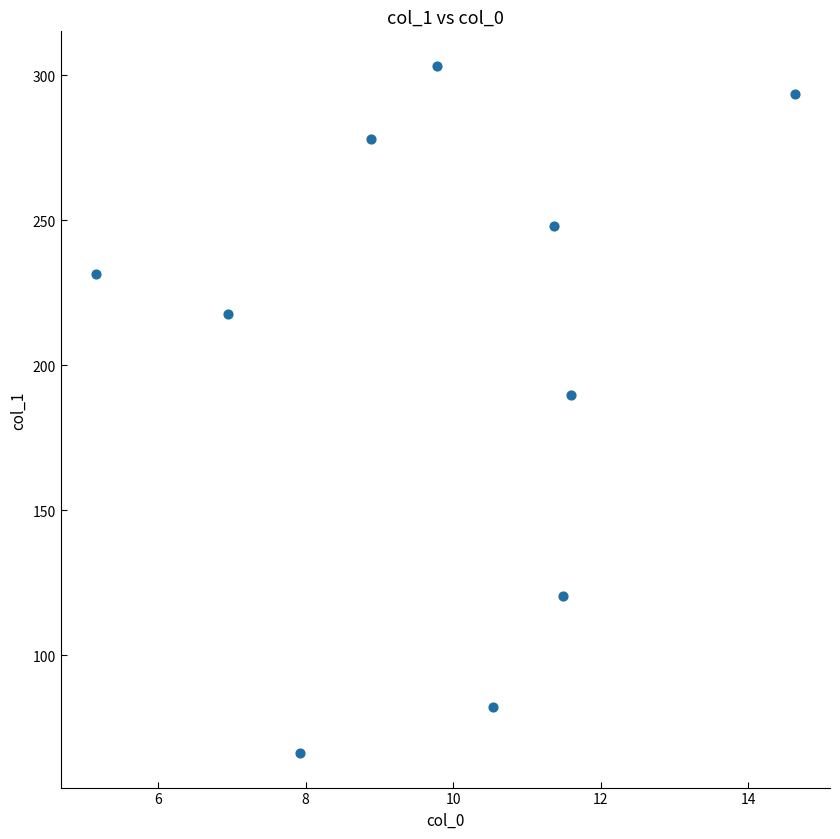

What is the range of X values (max minus min)?

9.5